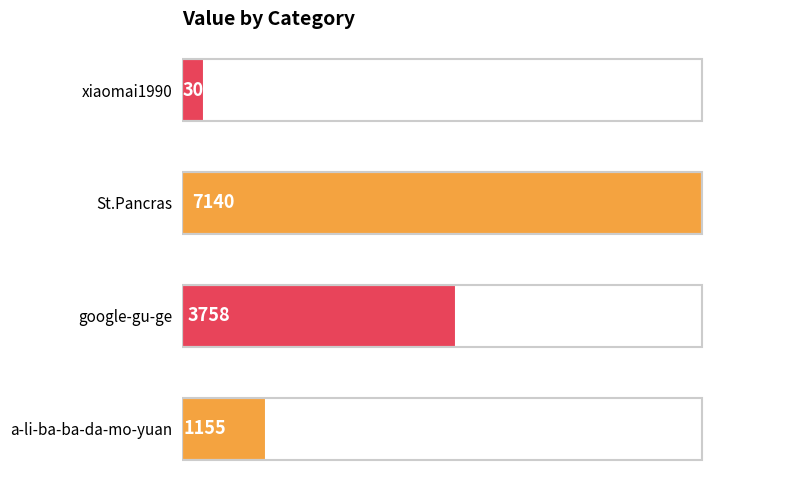

Is it true that the value at a-li-ba-ba-da-mo-yuan is 546?

False